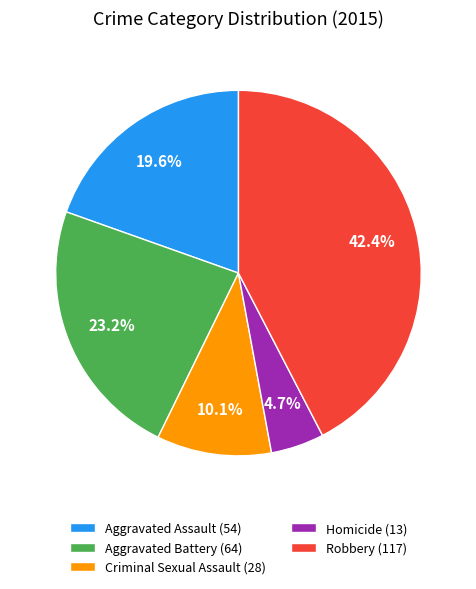

Rank the categories by value from highest to lowest.

Robbery, Aggravated Battery, Aggravated Assault, Criminal Sexual Assault, Homicide